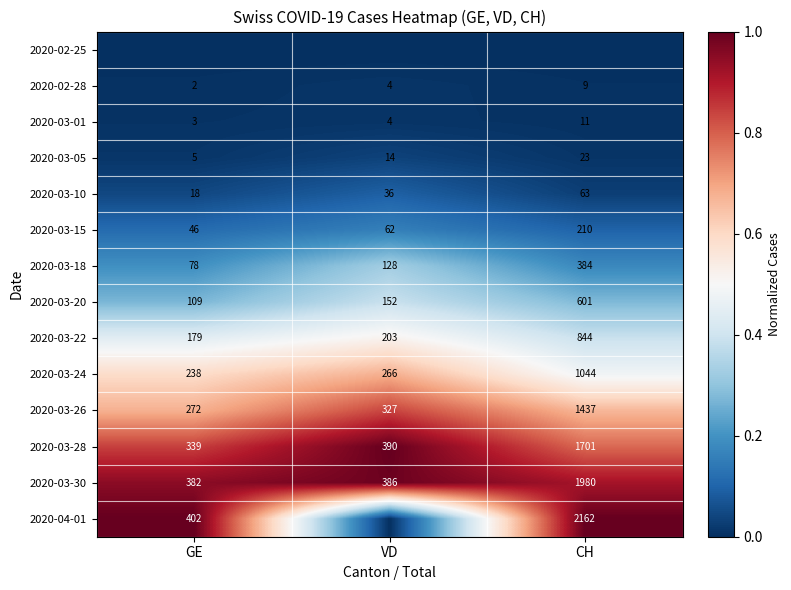

What is the lowest value of the 2020-03-18 series?

78